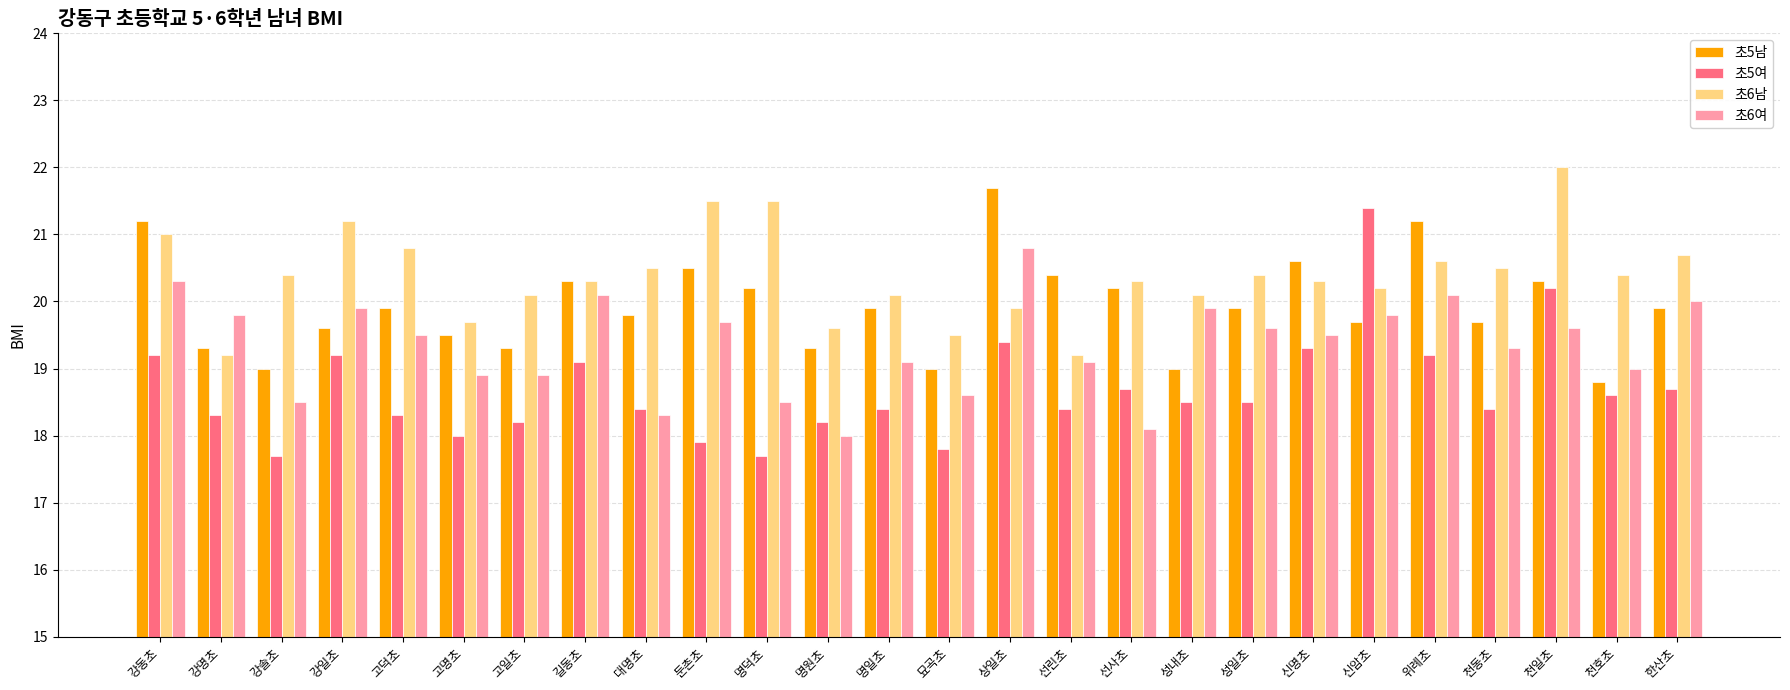

What is the difference between the highest and lowest values at 성내초?

1.6